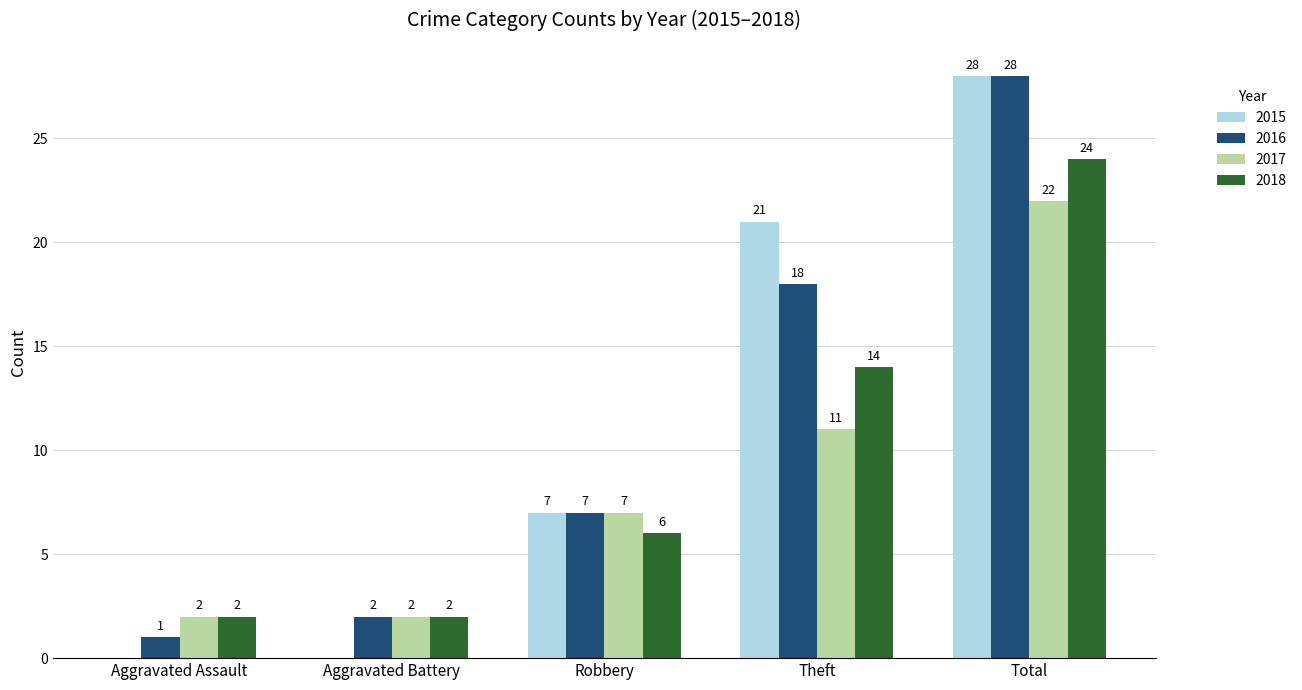

Between Aggravated Assault and Aggravated Battery, which series saw the biggest shift?

2016